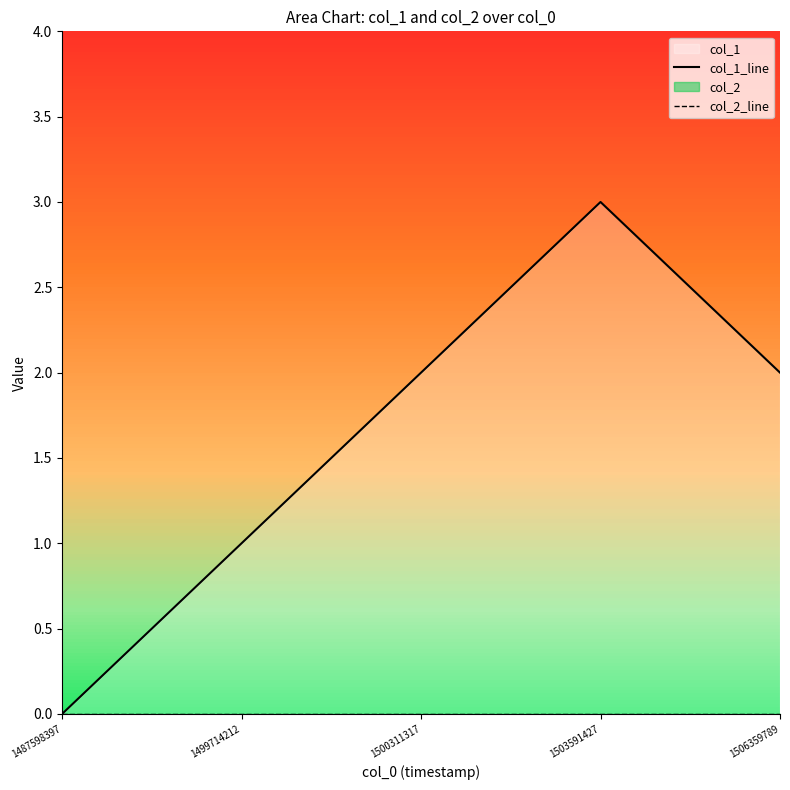

Reading left to right, transcribe all the data shown in this chart.

col_1_line: 1487598397=0	1499714212=1	1500311317=2	1503591427=3	1506359789=2
col_2_line: 1487598397=0	1499714212=0	1500311317=0	1503591427=0	1506359789=0